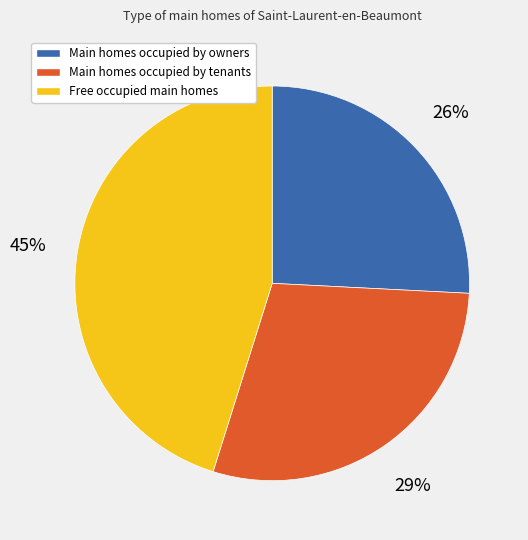

To the nearest percent, what is the average slice percentage?

33%